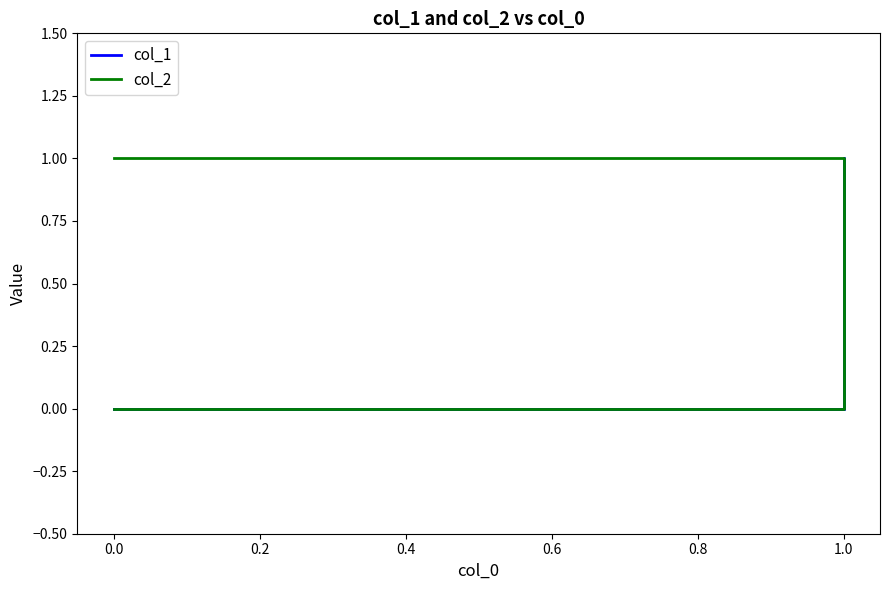

True or false: col_2 and col_1 cross at least once.

False